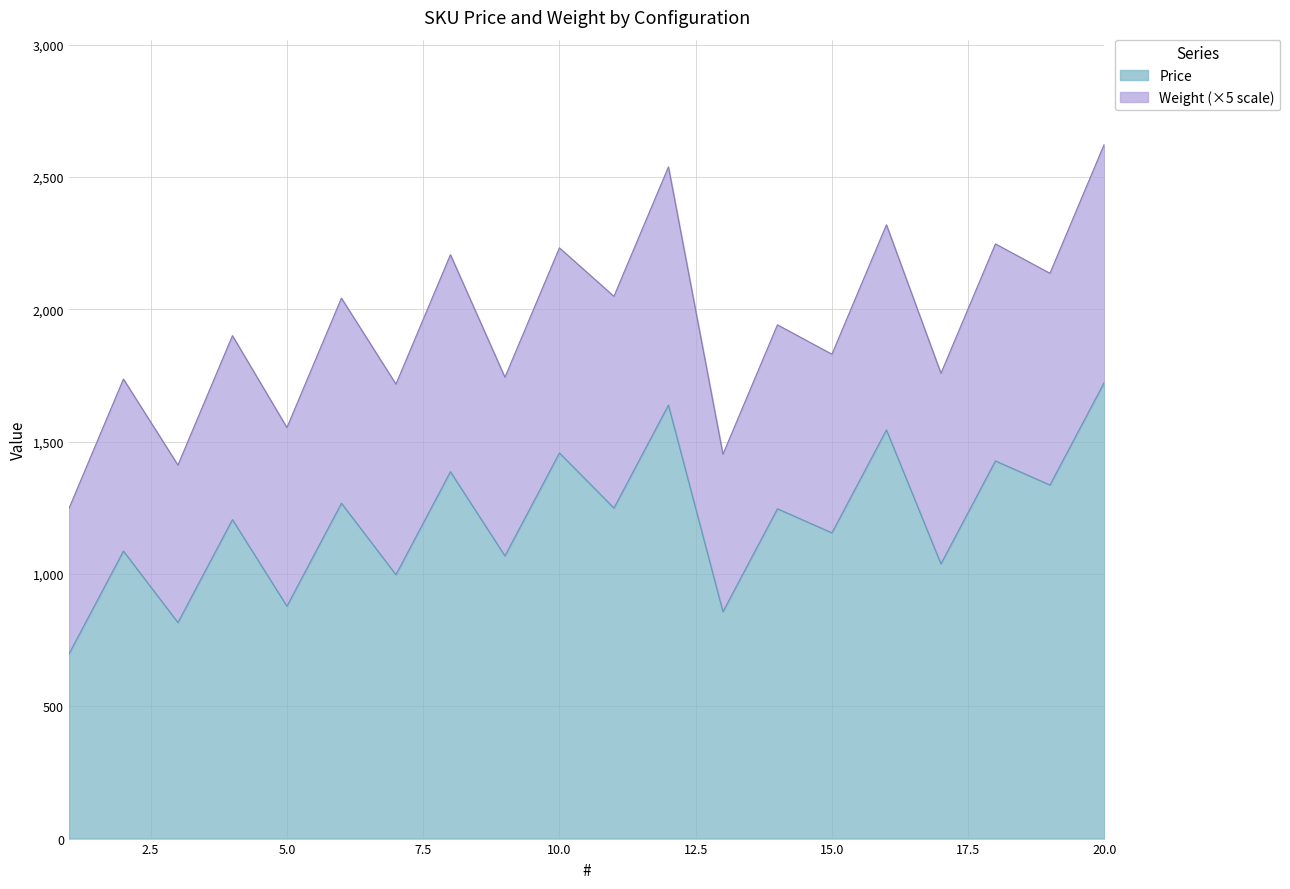

What is the average value?

1203.7